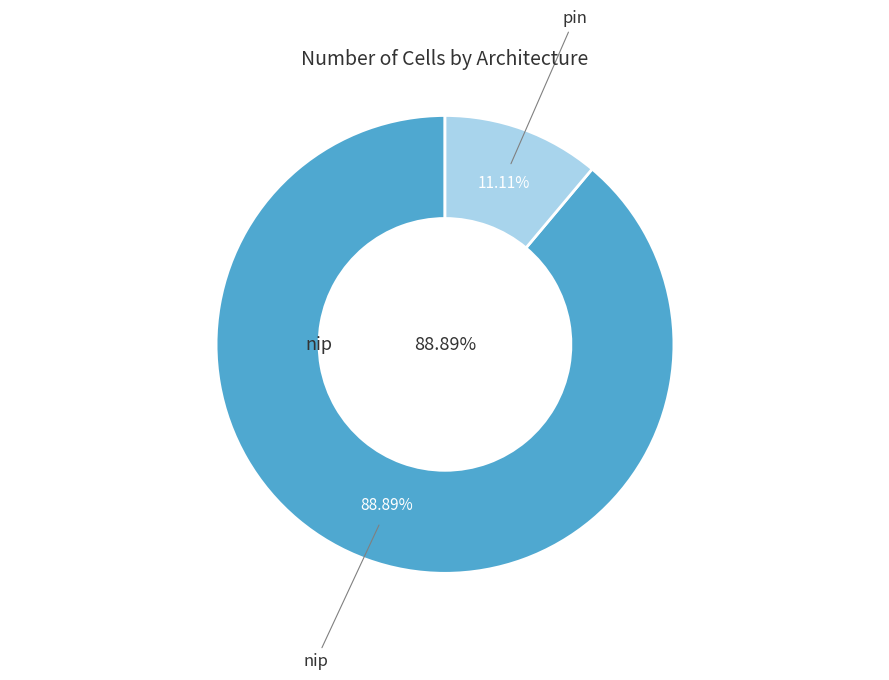

How many slices are in this pie chart?

2